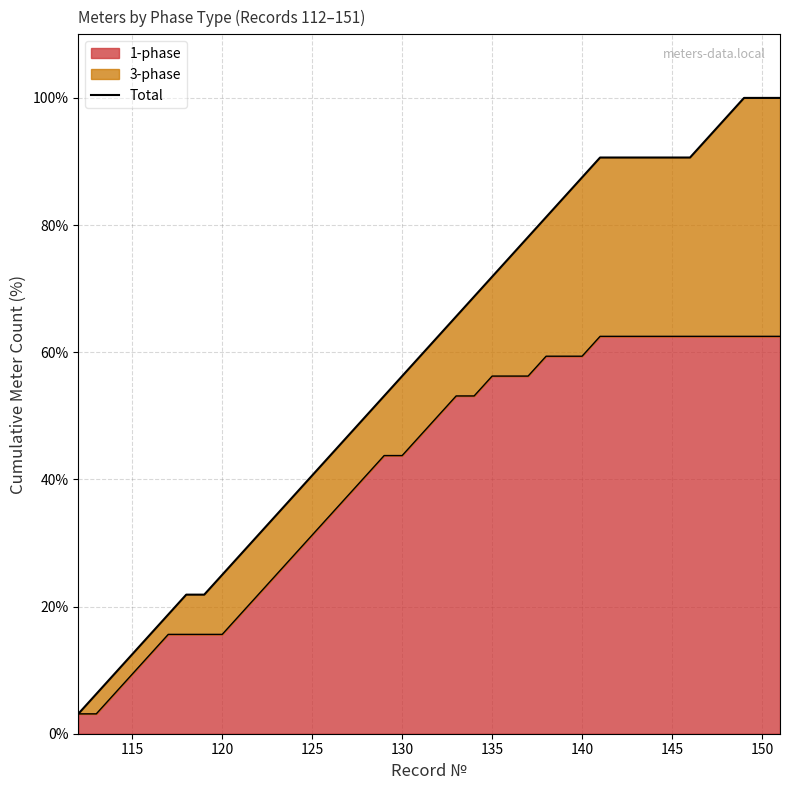

What is the difference between the maximum and minimum values?

96.9